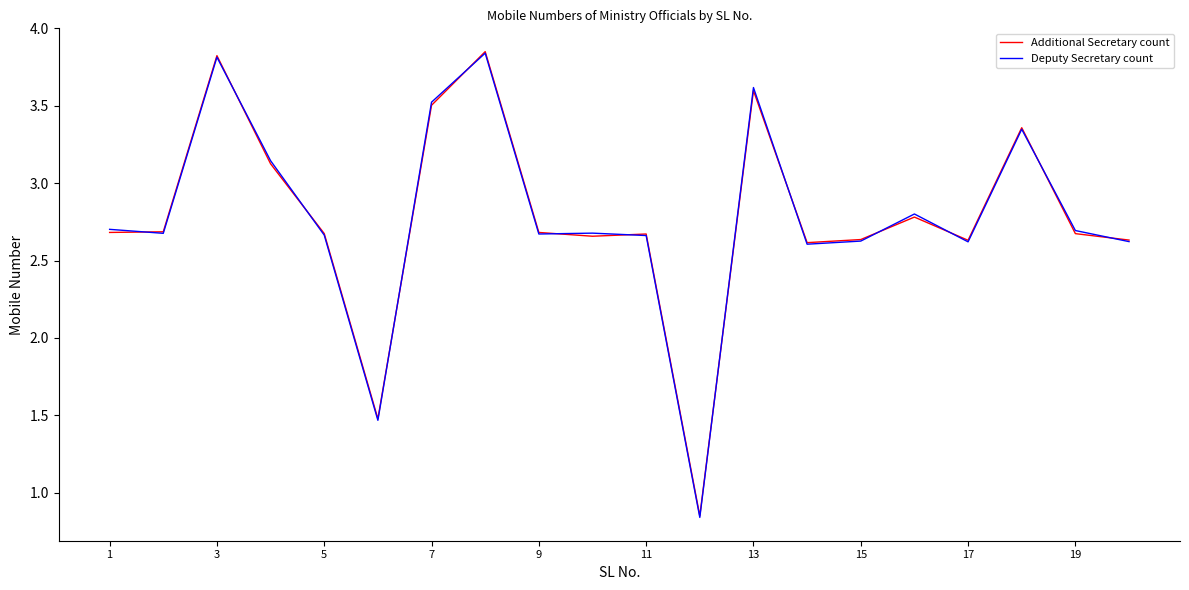

Is it true that Deputy Secretary count equals 2.7 at 9?

True